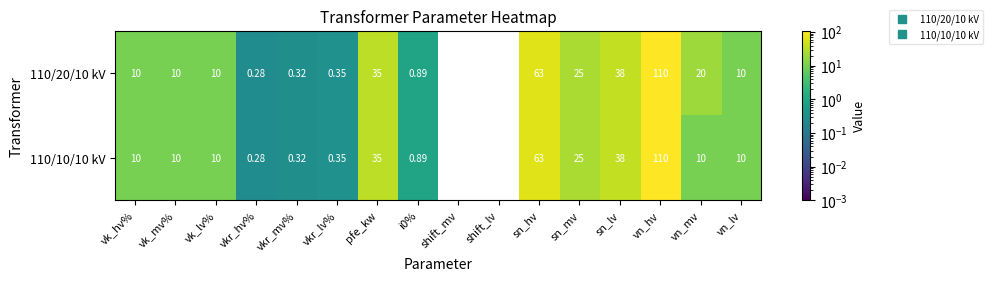

At which label is 110/20/10 kV closest to 55?

sn_hv